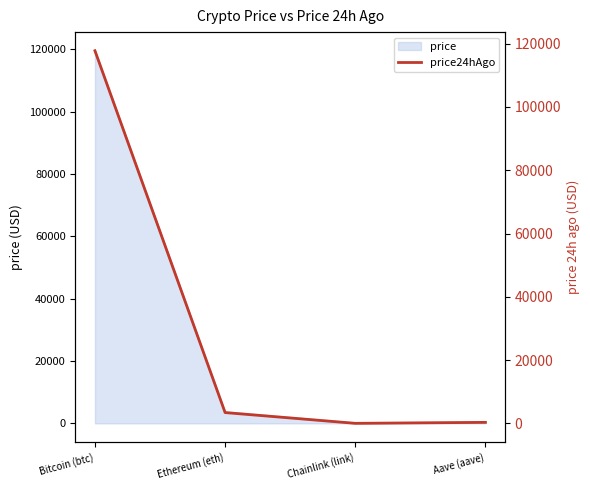

At which label is the value closest to 58890?

Ethereum (eth)